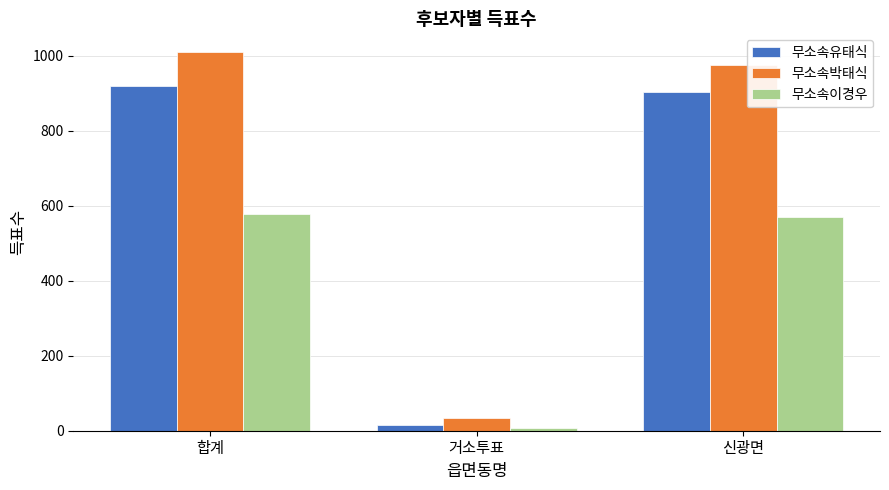

Count the number of categories in the chart.

3